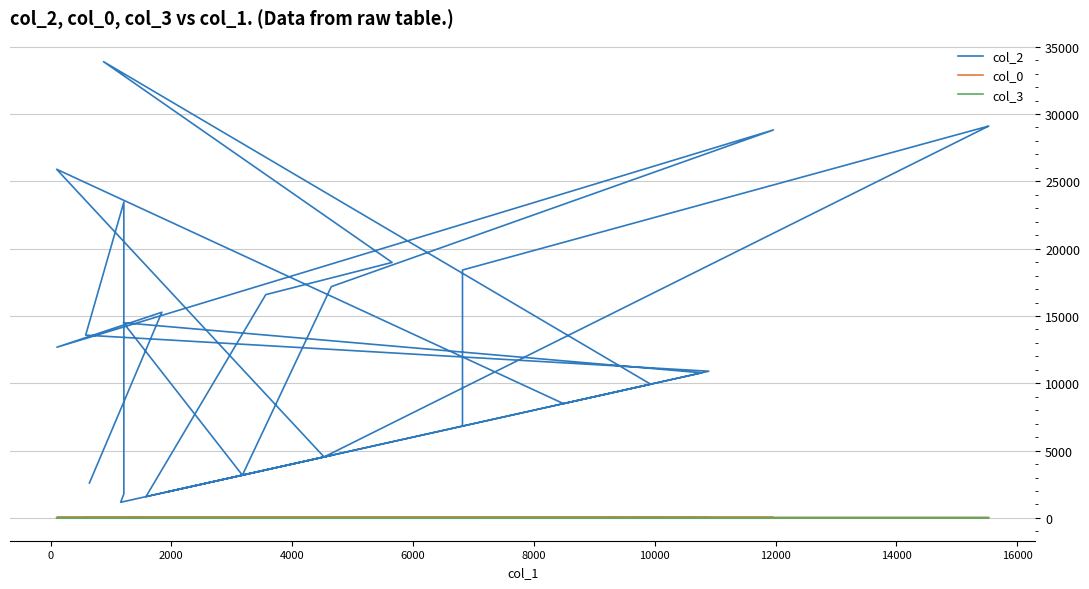

True or false: col_2 and col_0 intersect in this chart.

False